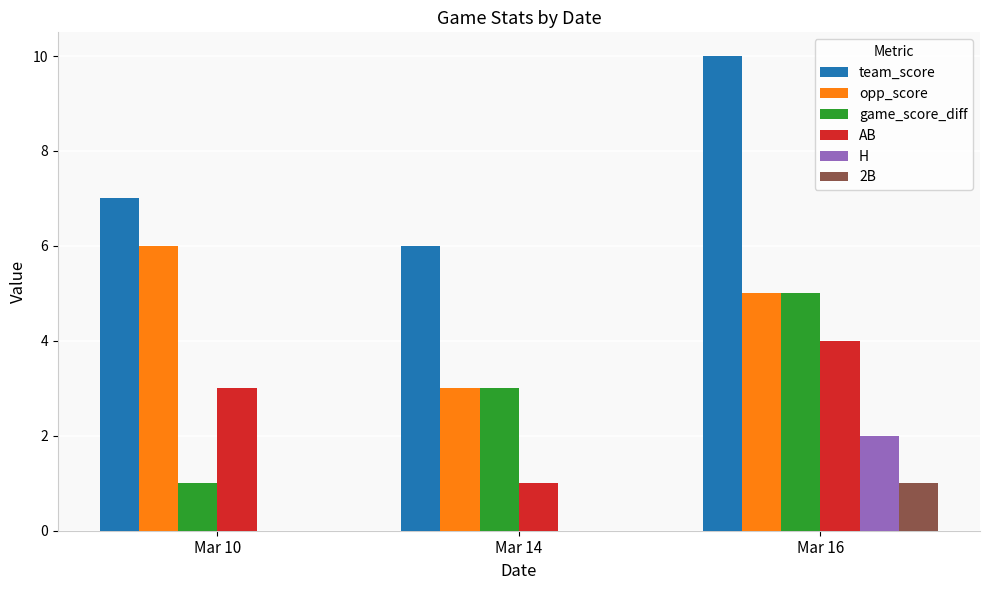

True or false: AB has a value of 1 at Mar 10.

False